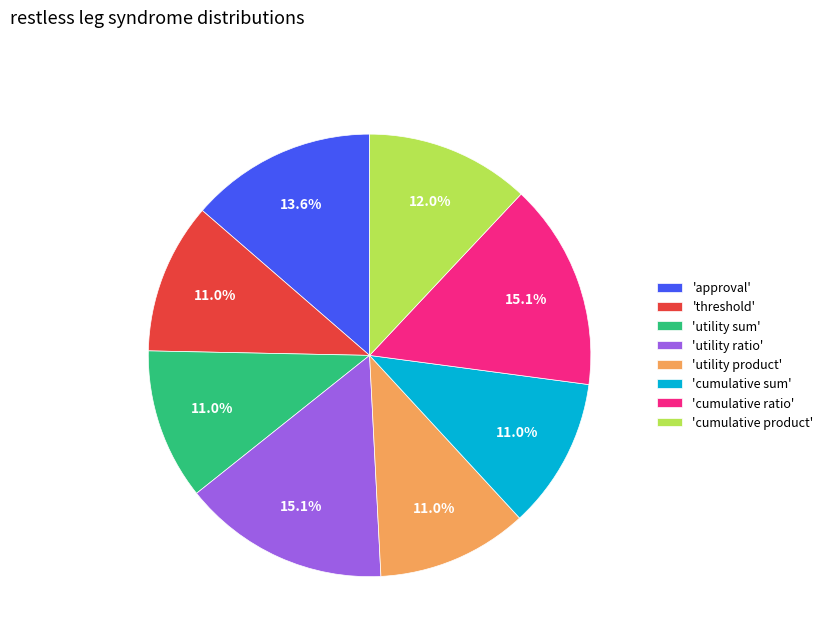

What is the ratio of the value at 'cumulative ratio' to the value at 'cumulative product'?

1.3